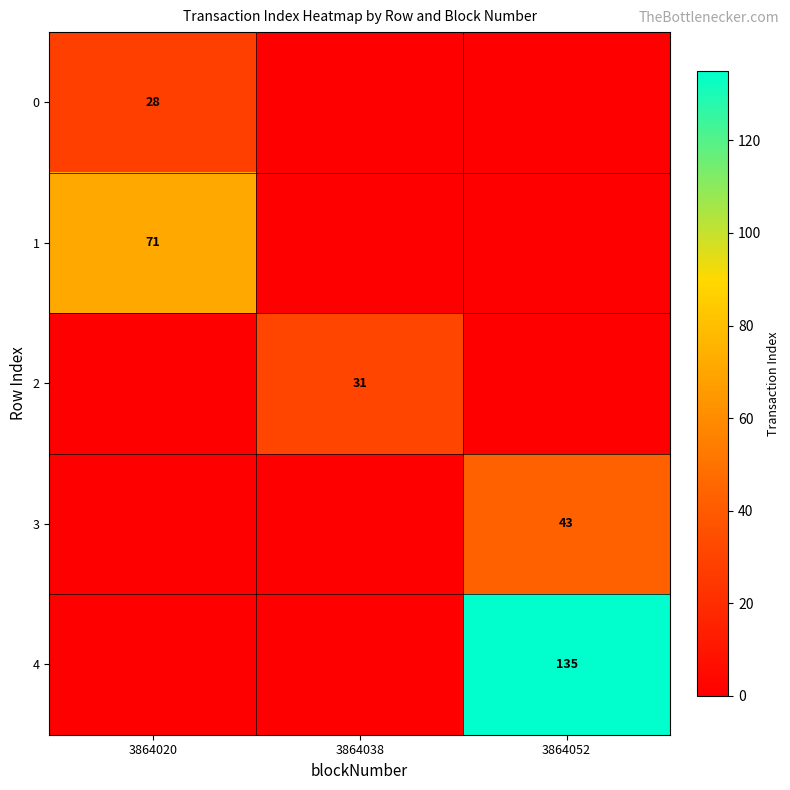

The value of 2 at 3864038 is 31. True or false?

True